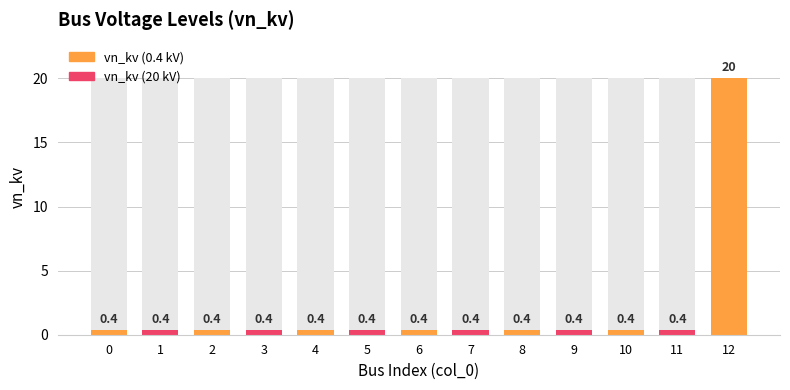

Reading right to left, list all the values displayed in this chart.

20.0	0.4	0.4	0.4	0.4	0.4	0.4	0.4	0.4	0.4	0.4	0.4	0.4